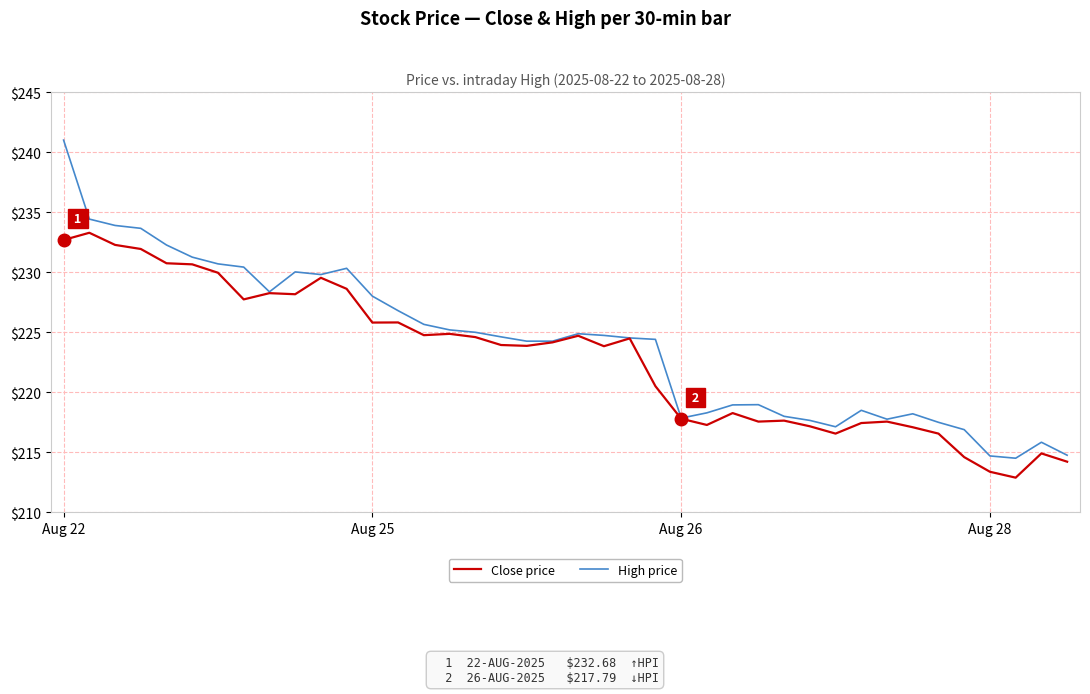

What is the difference between the second highest and minimum values in the Close price series?

19.8